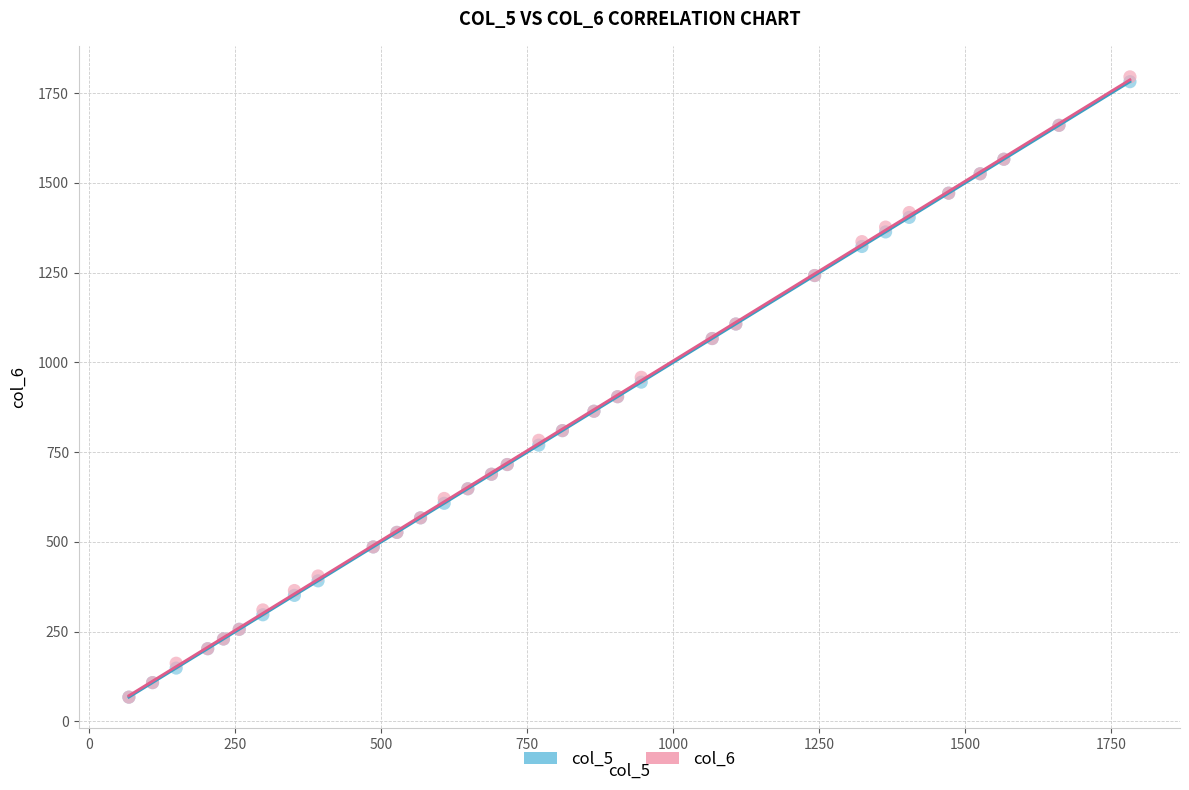

What are all the series names shown in the legend?

col_5, col_6